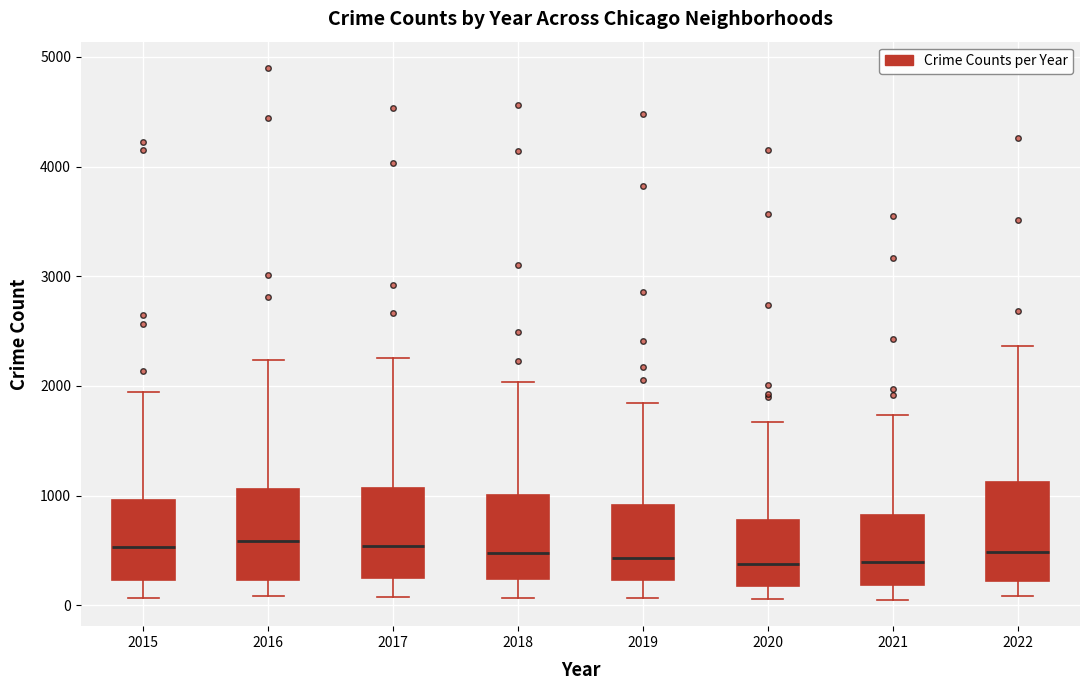

Reading left to right, transcribe this box plot: for each box, give where its median line is, the range the box spans, and where its two whiskers end, as read against the y-axis. The values are not printed on the chart, so give them approximately, as read against the axis.

2015: median 500, box 200 to 1000, whiskers 100 to 1900
2016: median 600, box 200 to 1100, whiskers 100 to 2200
2017: median 500, box 300 to 1100, whiskers 100 to 2300
2018: median 500, box 200 to 1000, whiskers 100 to 2000
2019: median 400, box 200 to 900, whiskers 100 to 1800
2020: median 400, box 200 to 800, whiskers 100 to 1700
2021: median 400, box 200 to 800, whiskers 100 to 1700
2022: median 500, box 200 to 1100, whiskers 100 to 2400